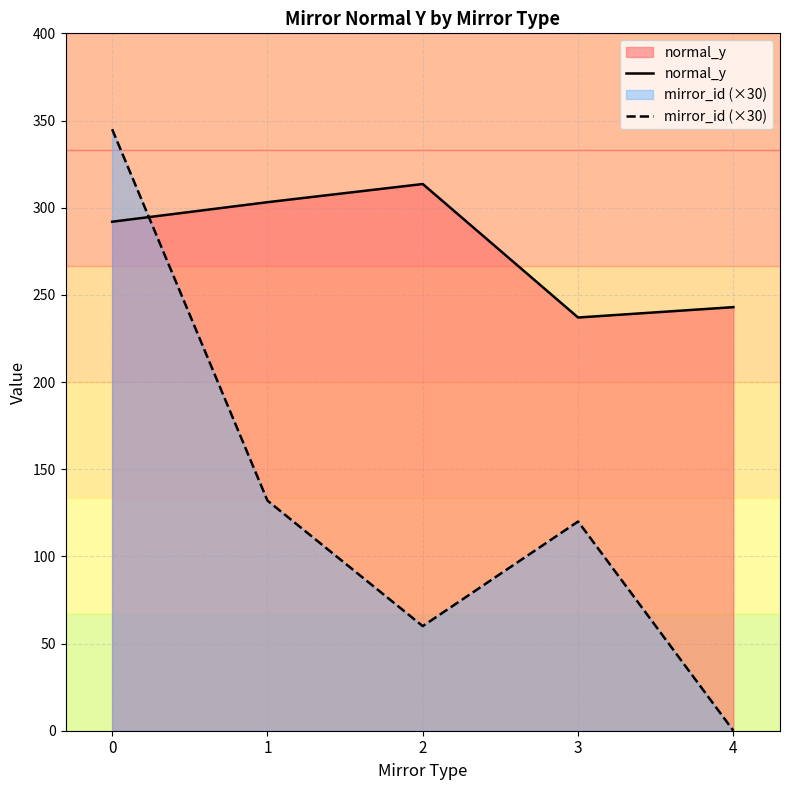

Which series has the widest spread of values?

mirror_id (×30)